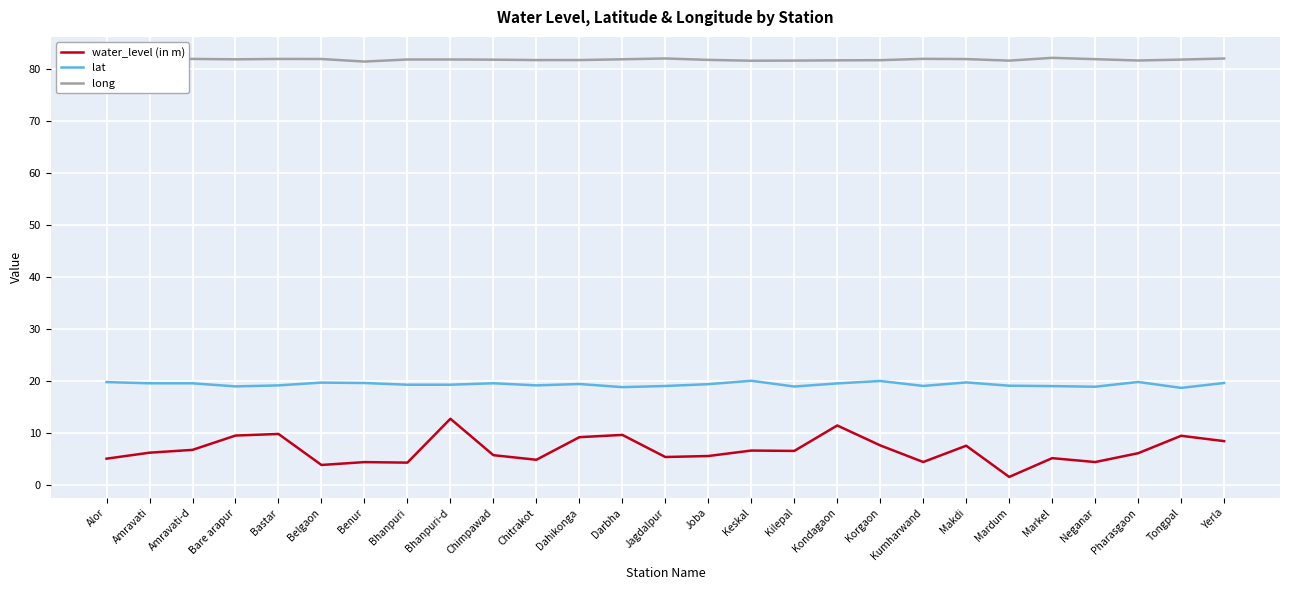

Is the value of water_level (in m) at Markel greater than the value of long at Neganar?

No